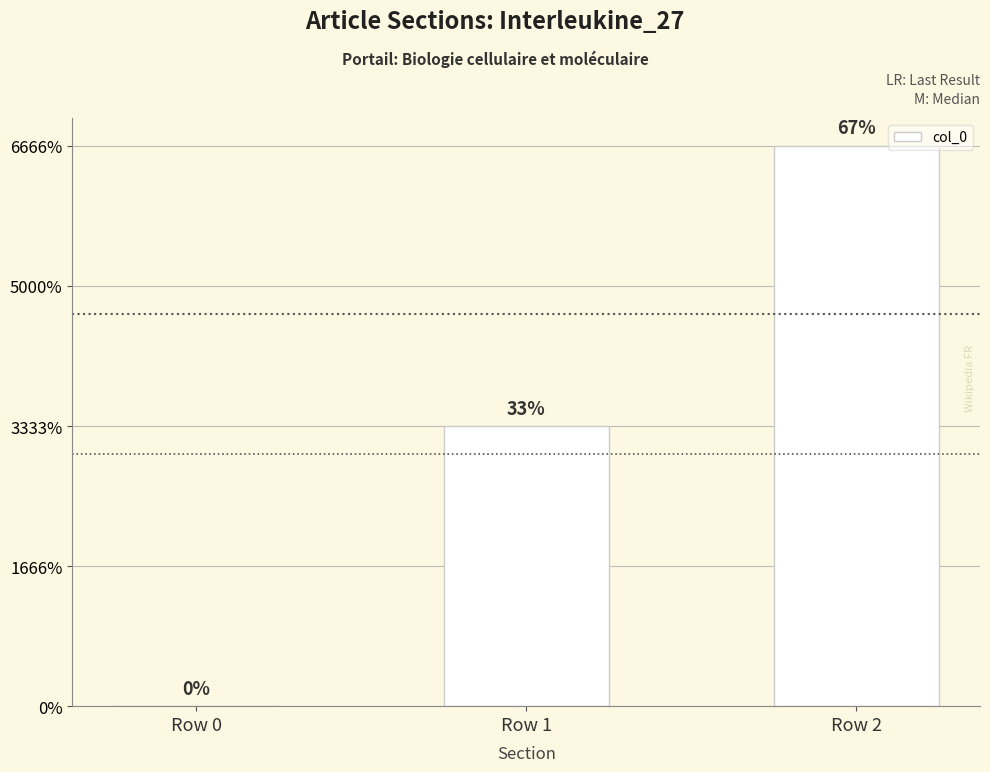

How many values are below 1?

1